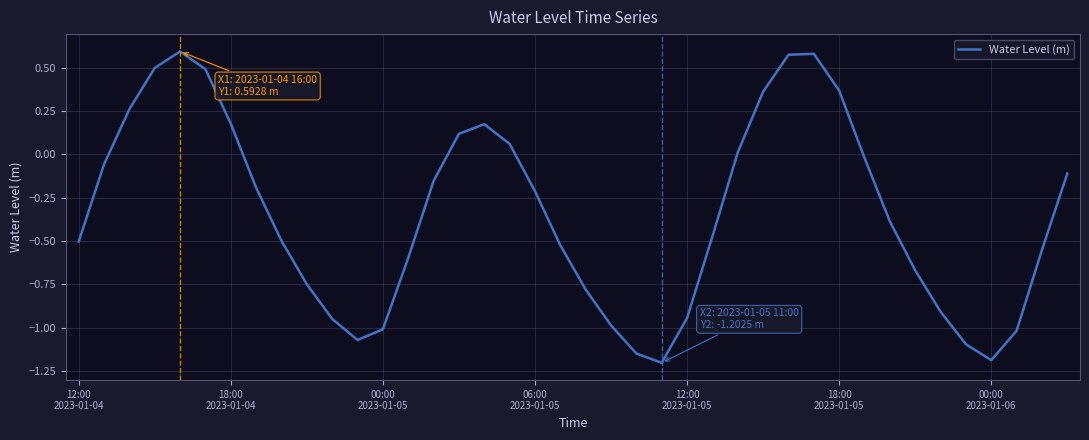

What is the minimum value shown in the chart?

-1.2